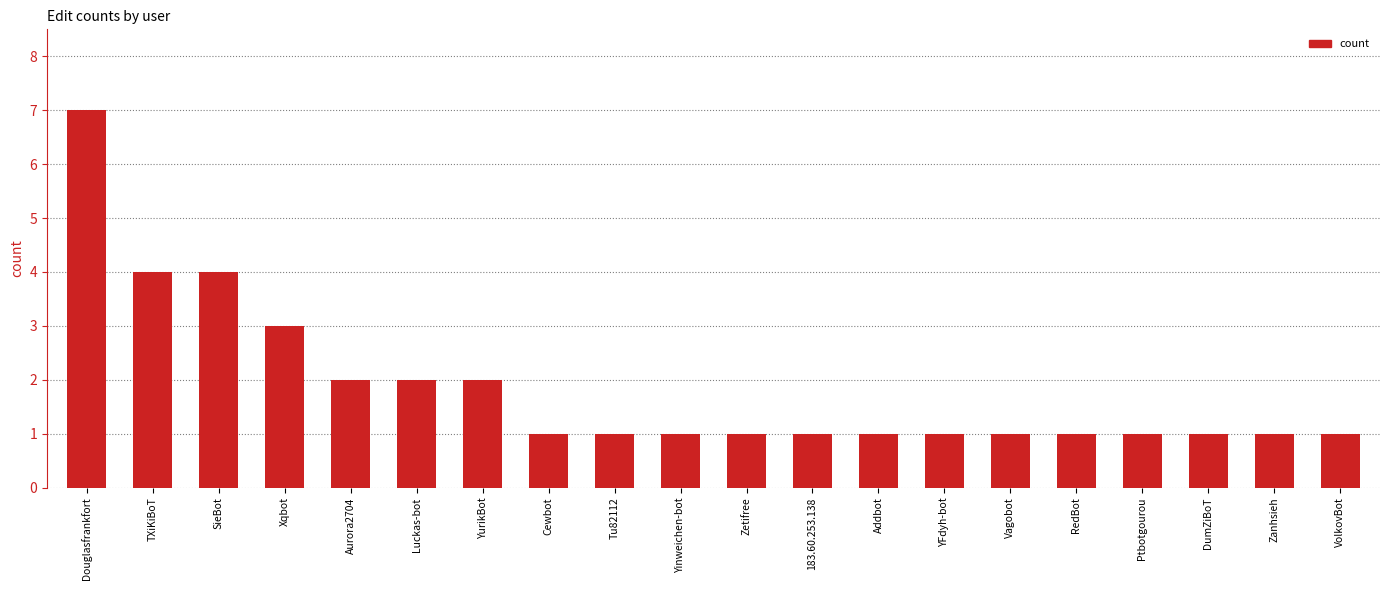

Read the value at SieBot.

4